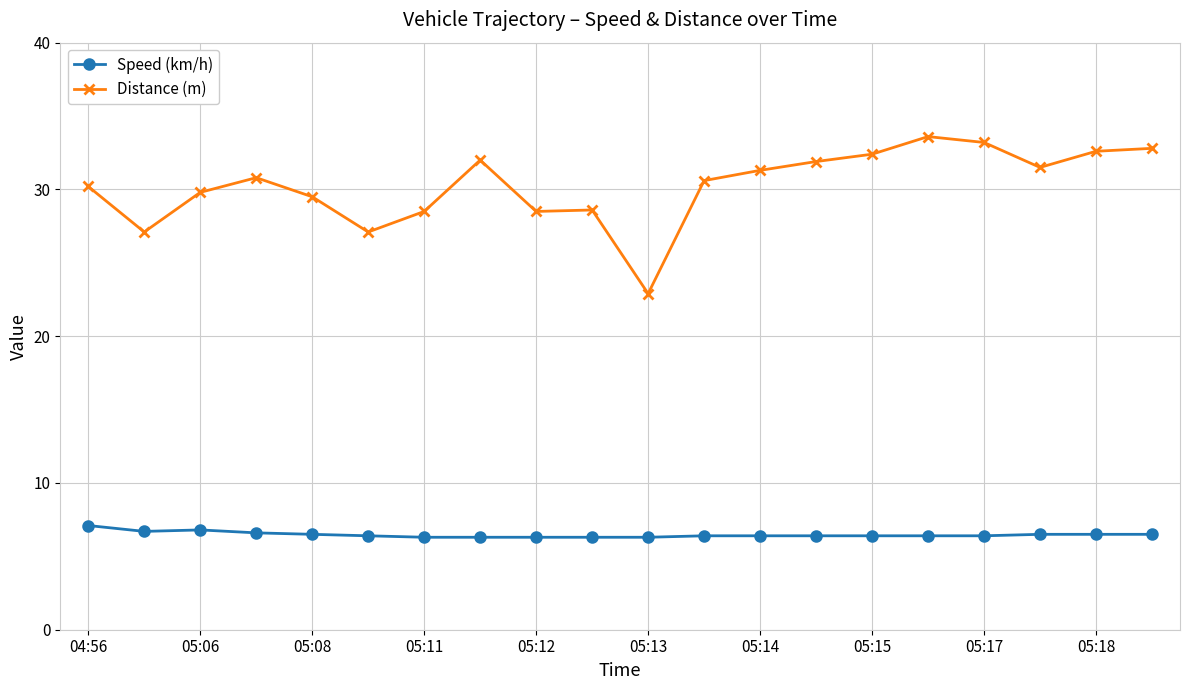

Which series has the largest range (max minus min)?

Distance (m)